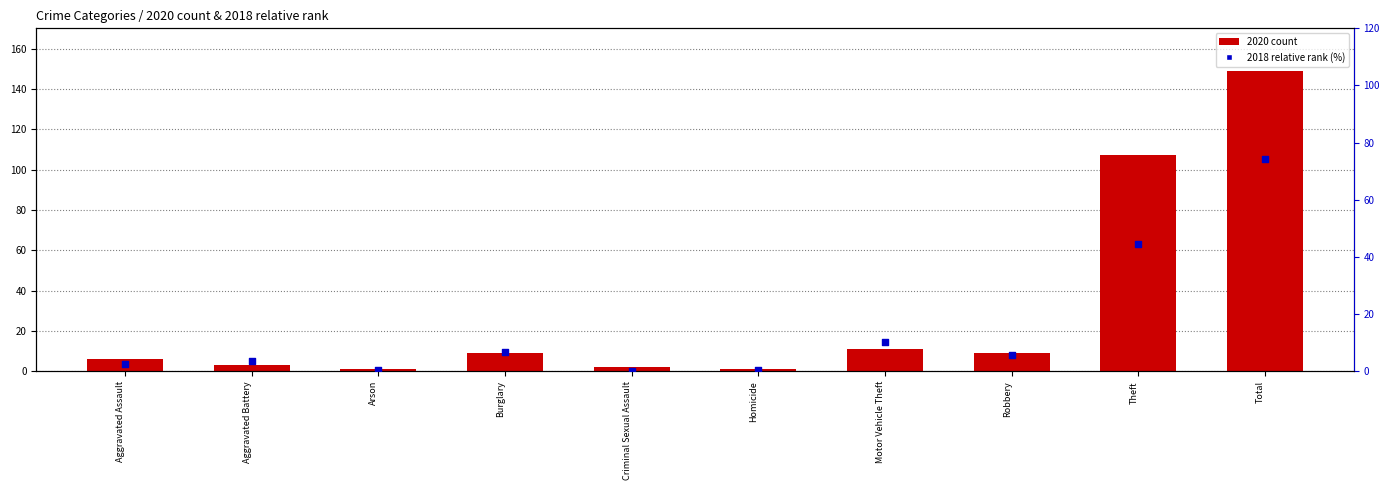

What is the total value across all series at Aggravated Battery?

6.6